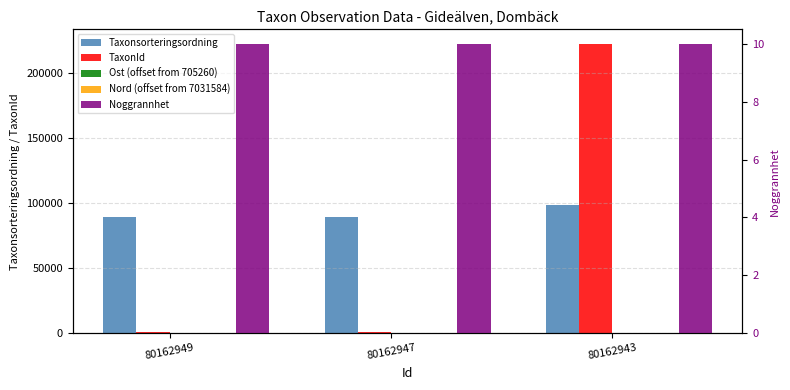

At which label does Taxonsorteringsordning reach its peak?

80162943